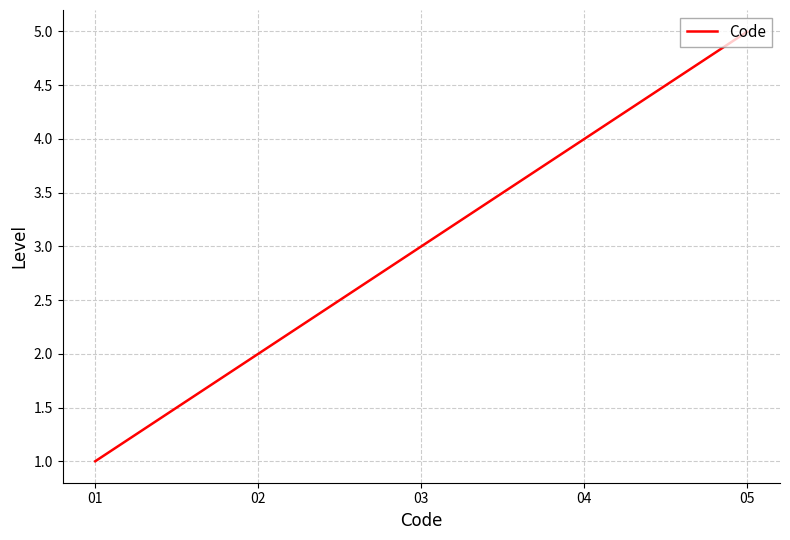

What is the sum of the values at 03 and 01?

4